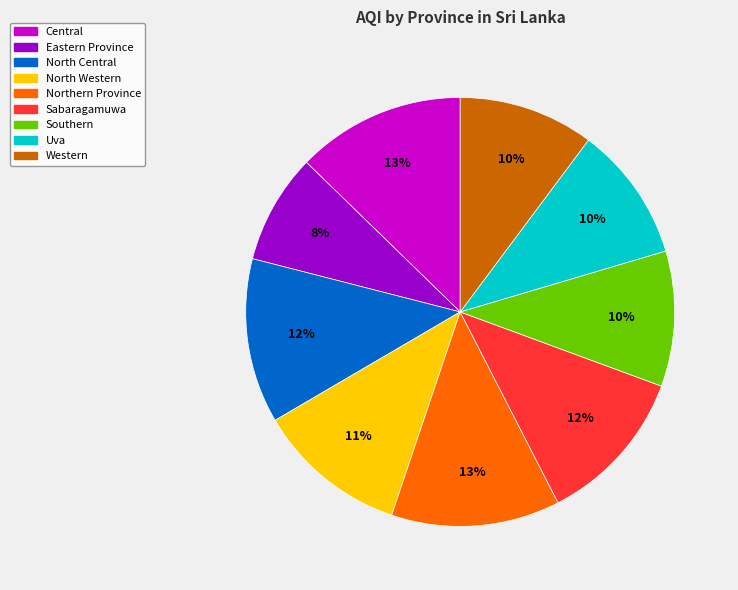

To the nearest percent, what is the average slice percentage?

11%